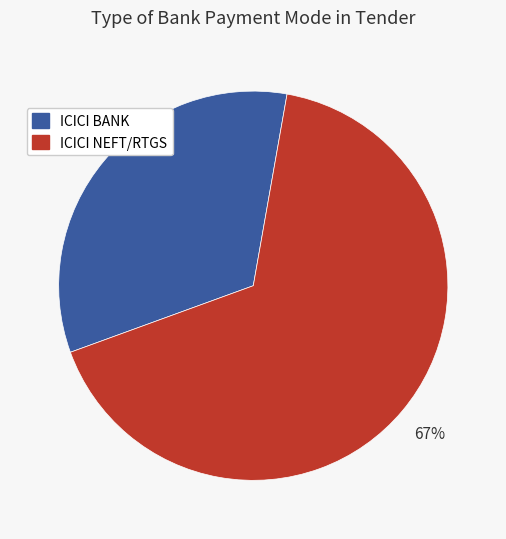

Is the sum of ICICI BANK and ICICI NEFT/RTGS greater than half?

Yes